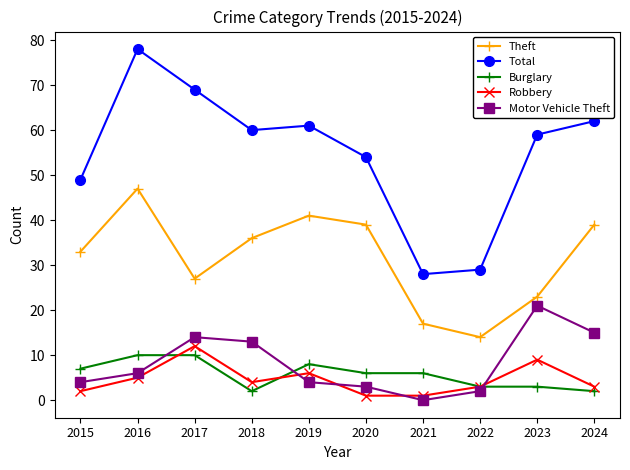

At 2024, list the series in order from smallest to largest.

Burglary, Robbery, Motor Vehicle Theft, Theft, Total